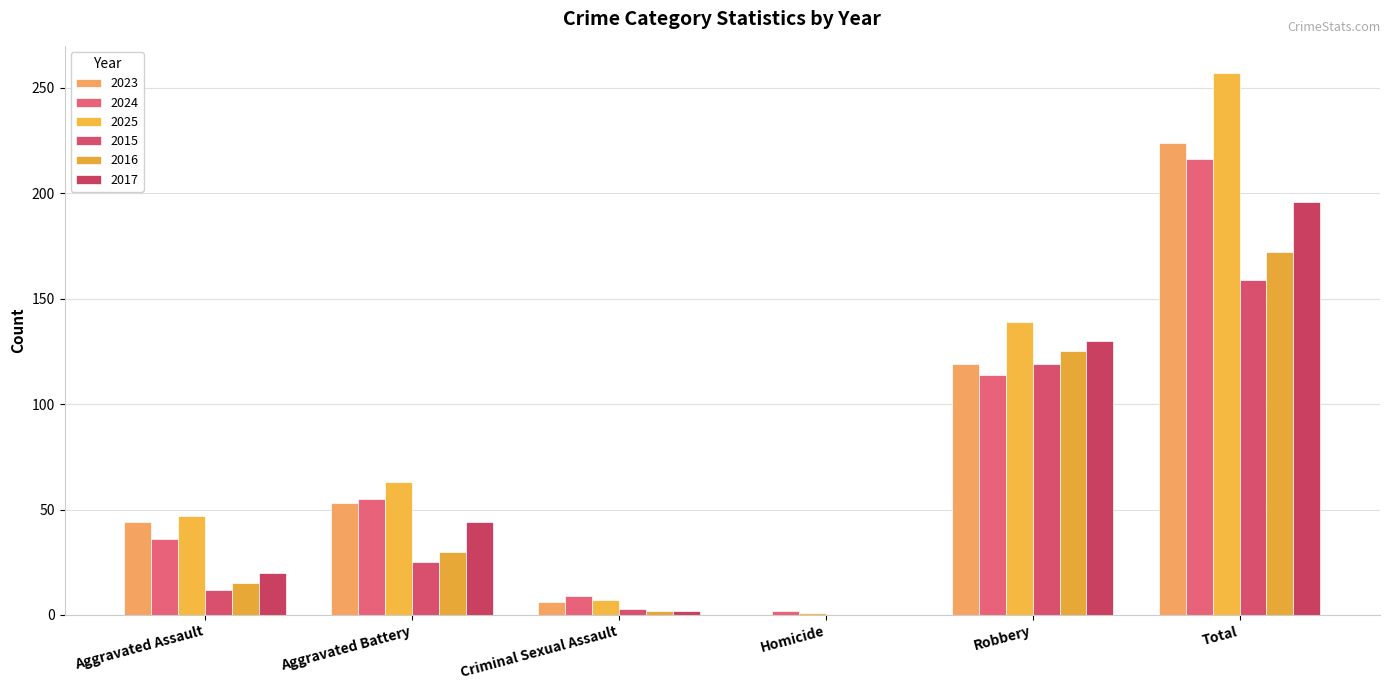

At which category is the sum across all series the highest?

Total